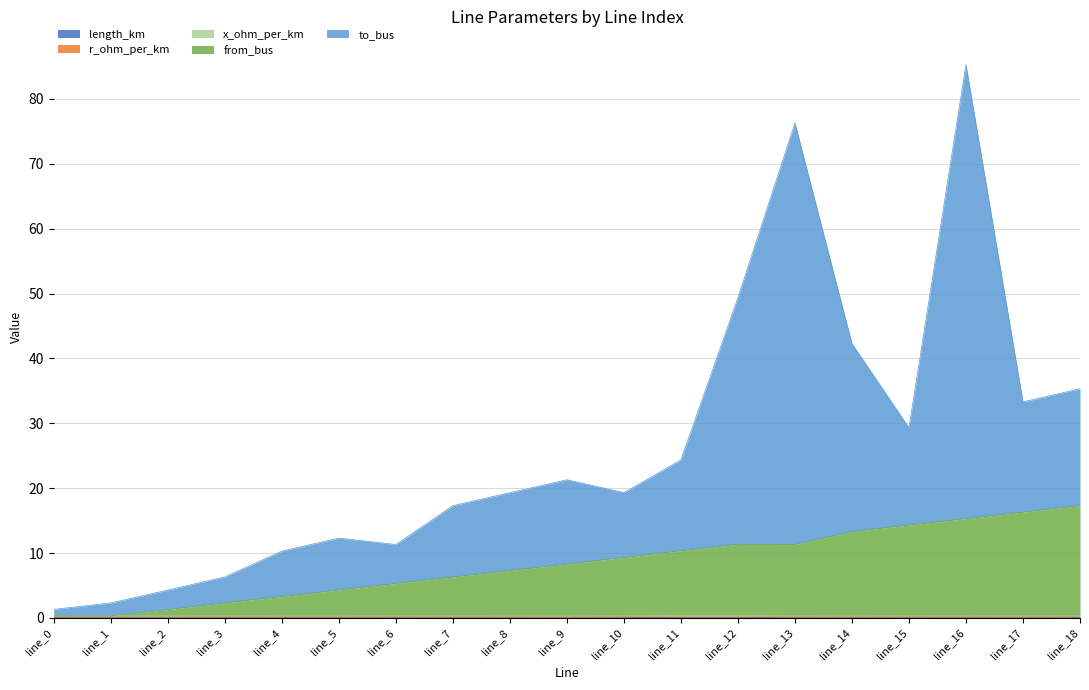

At which category is the sum across all series the highest?

line_16